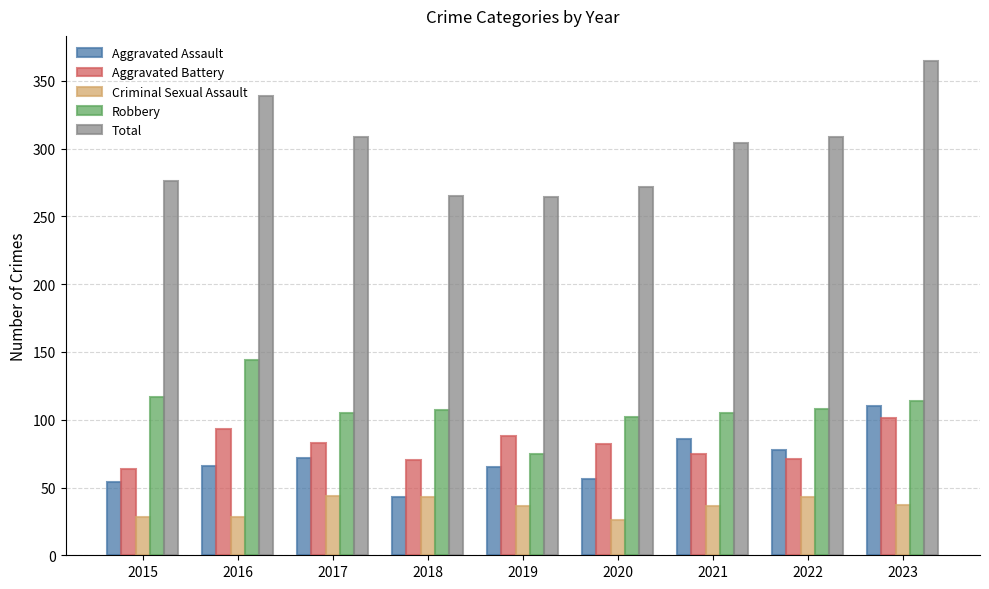

Which label corresponds to the largest value in the chart?

2023